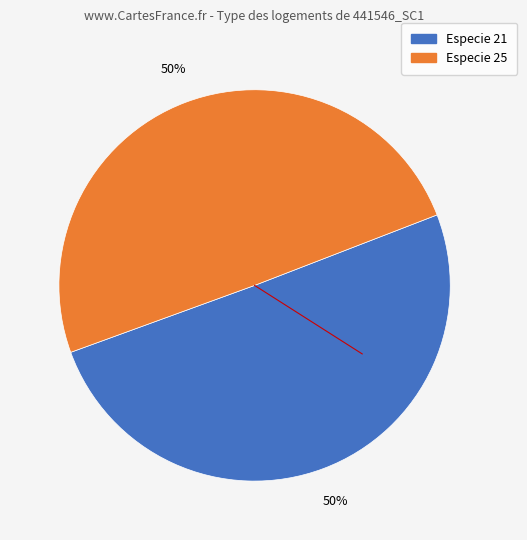

To the nearest percent, what is the average slice percentage?

50%